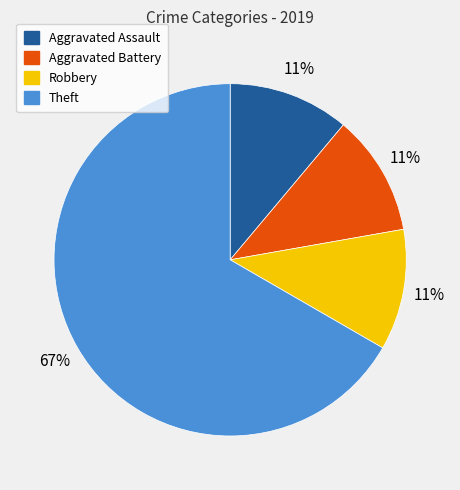

To the nearest percent, what portion does Theft represent?

67%